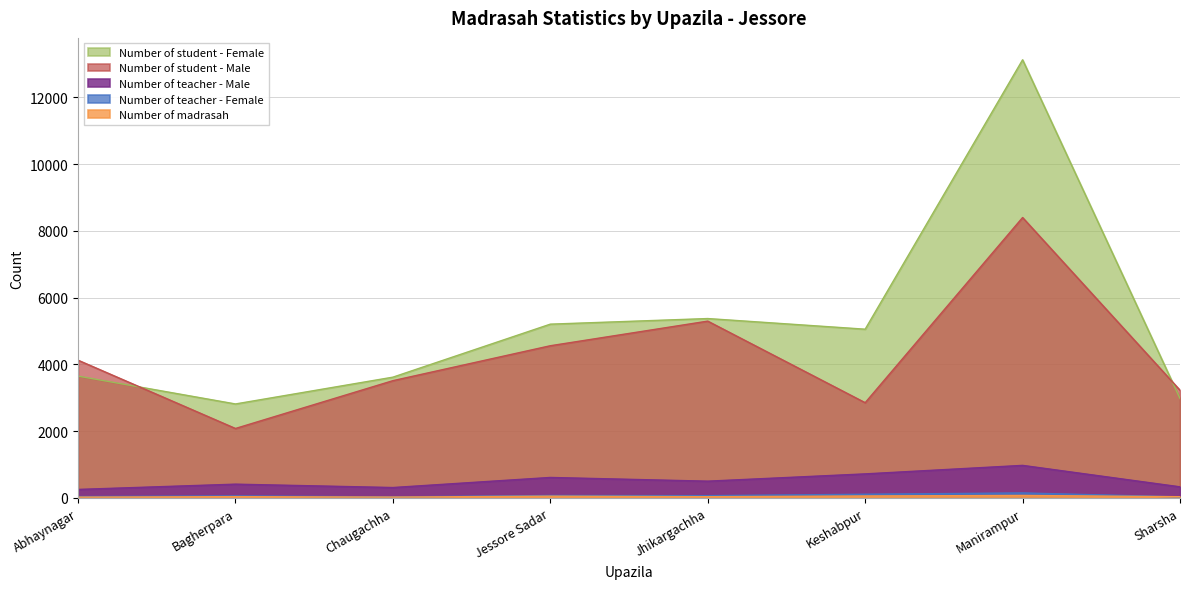

The Number of teacher - Female series shows 112 at Jessore Sadar. True or false?

False